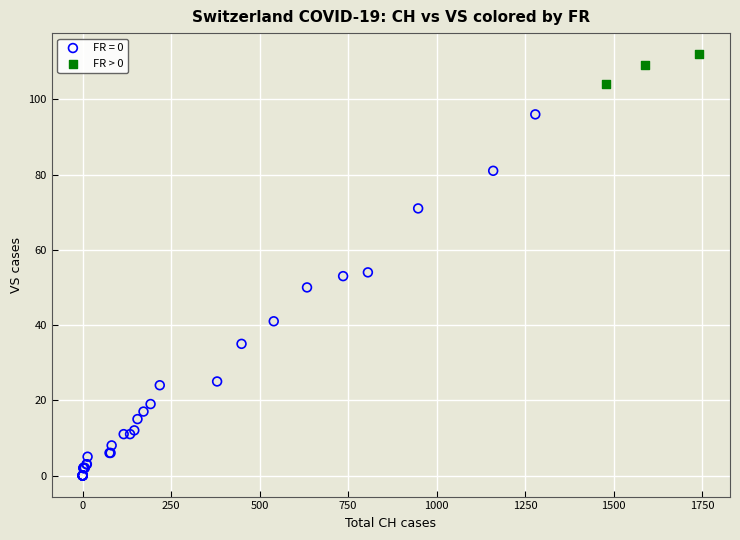

Which series has the widest spread of Y values?

FR = 0